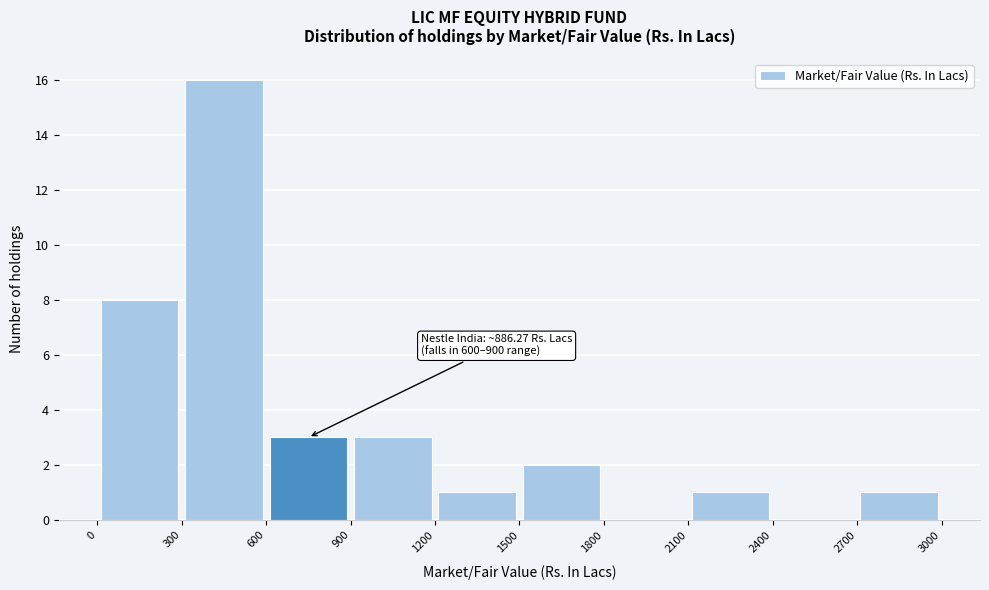

Which range on the x-axis has the tallest bar?

300 to 600